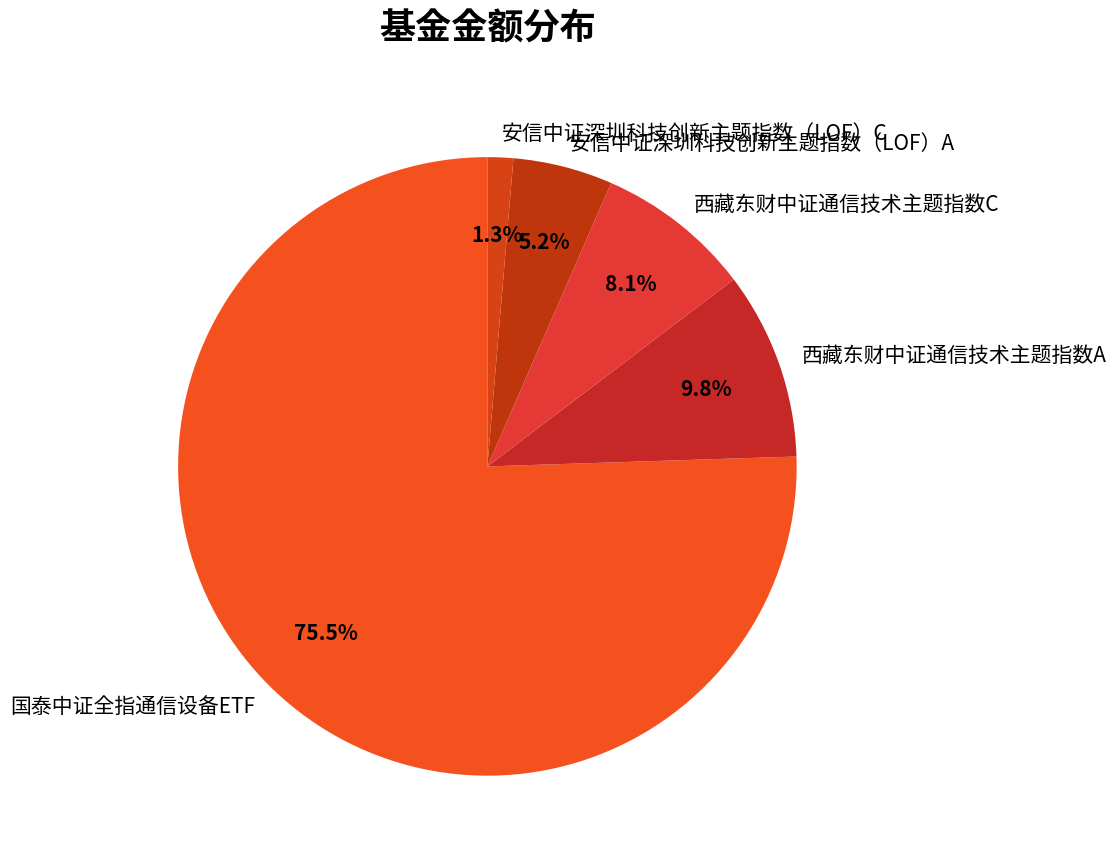

What portion of the pie excludes 安信中证深圳科技创新主题指数（LOF）A?

94.8%